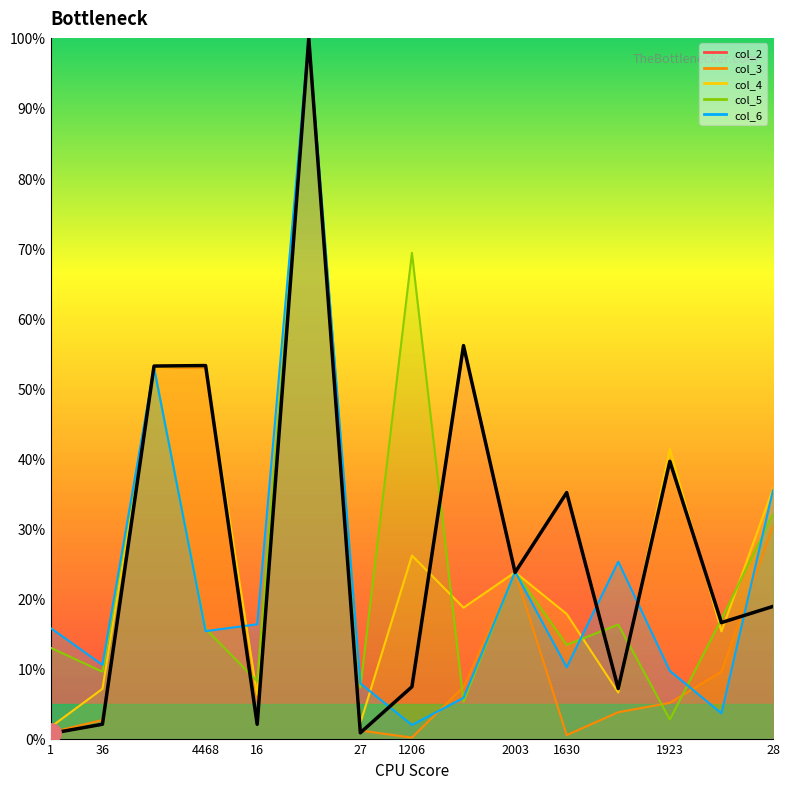

Reading left to right, list all the values displayed in this chart.

0.7	2.0	53.2	53.2	2.0	100.0	0.8	7.4	56.1	23.7	35.1	7.1	39.6	16.6	18.9